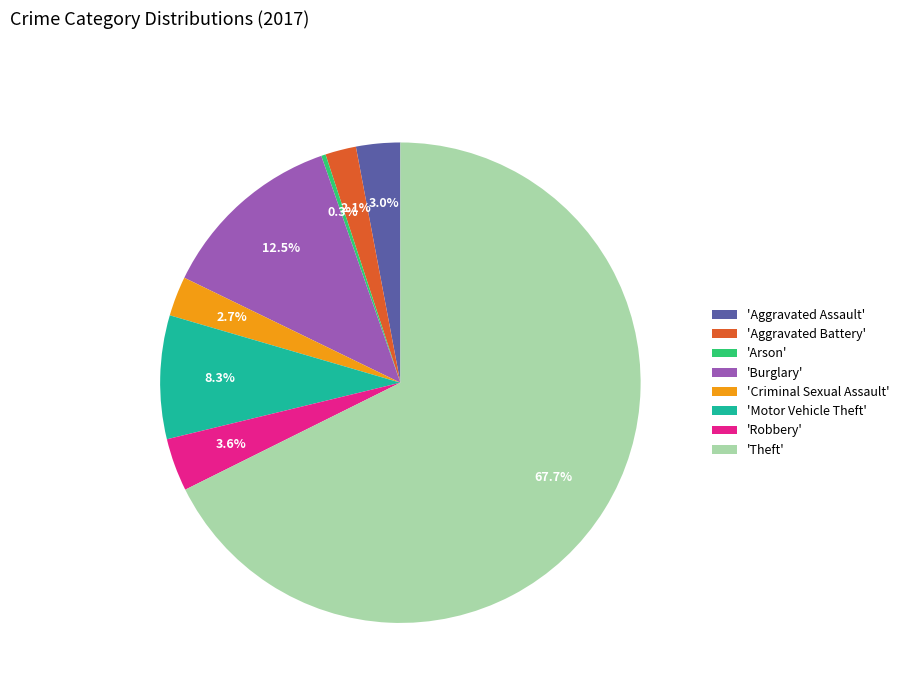

Does 'Aggravated Battery' represent more than half of the total?

No